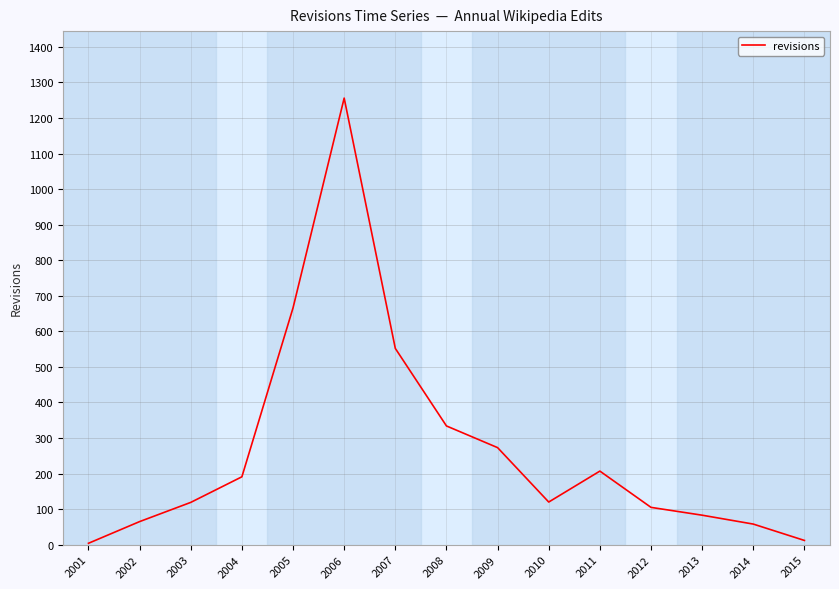

What is the ratio of the value at 2012 to the value at 2013?

1.3